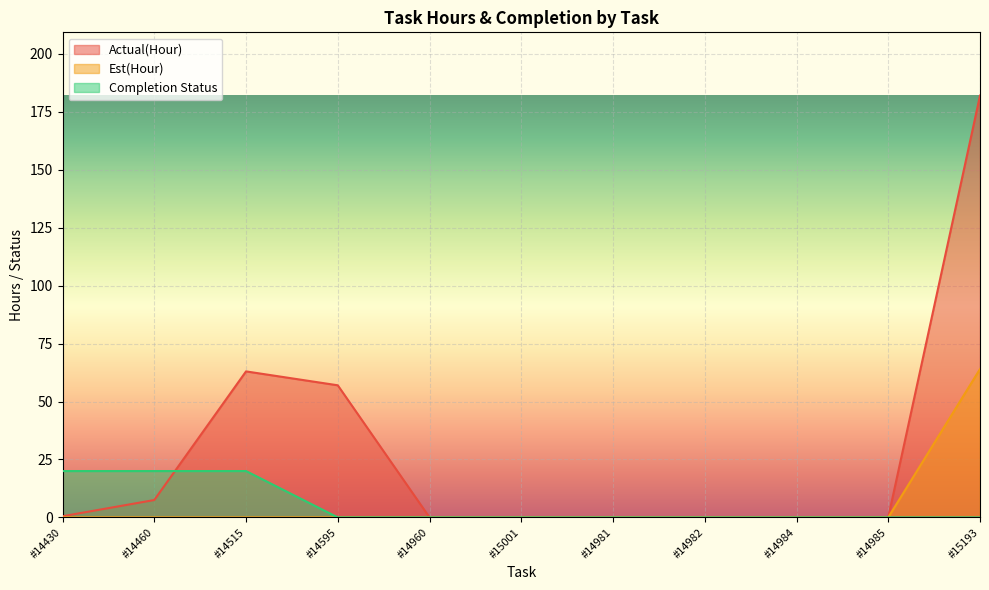

At how many categories does at least one series exceed 147?

1